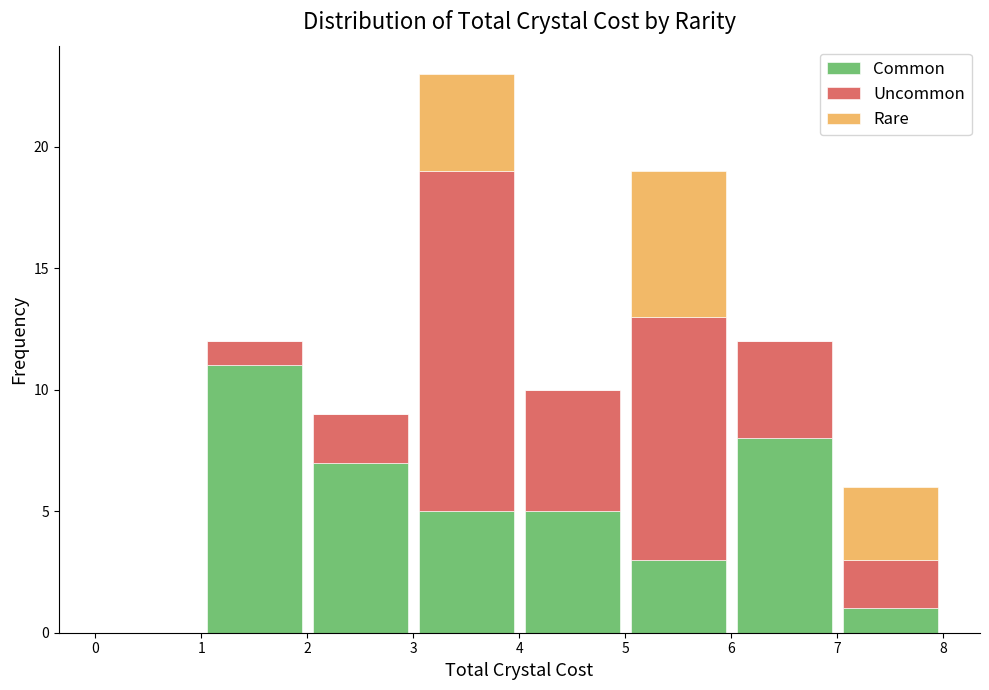

Reading left to right, list every stacked bar in this chart as the range it spans on the x-axis followed by its total height. The values are not printed on the chart, so give them approximately, as read against the axis.

0 to 1: 0
1 to 2: 12
2 to 3: 9
3 to 4: 23
4 to 5: 10
5 to 6: 19
6 to 7: 12
7 to 8: 6